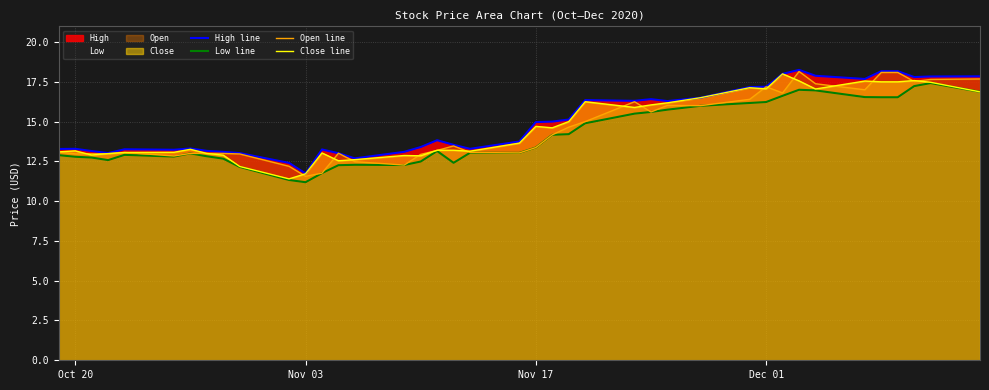

What is the maximum value for Close line?

18.0